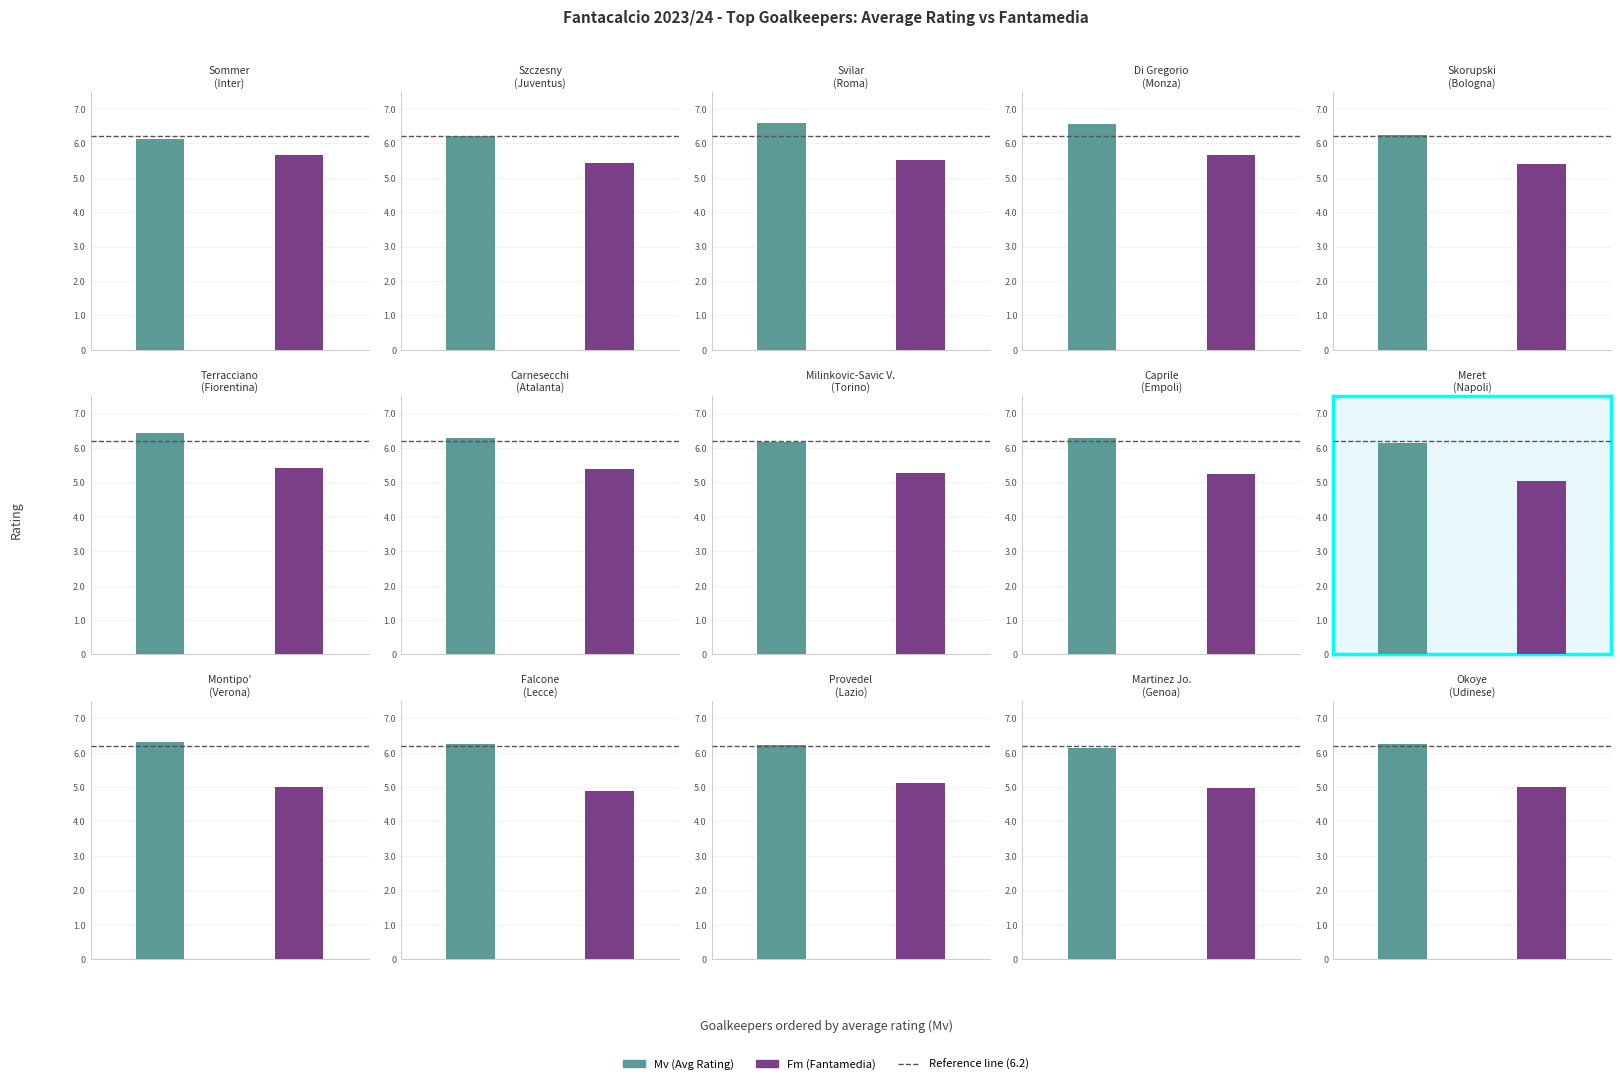

Is the value of Fm at Montipo' greater than the value of Mv at Sommer?

No